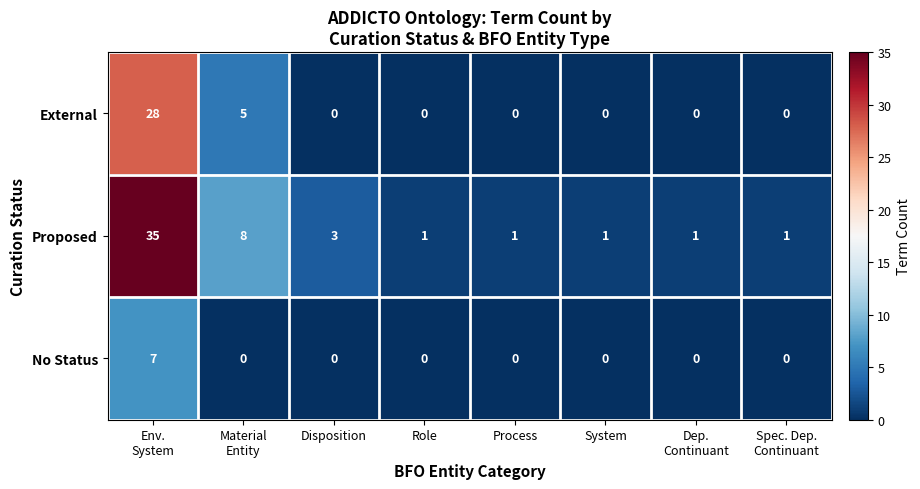

Reading left to right, list all the values displayed in this chart.

External: 28	5	0	0	0	0	0	0
Proposed: 35	8	3	1	1	1	1	1
No Status: 7	0	0	0	0	0	0	0